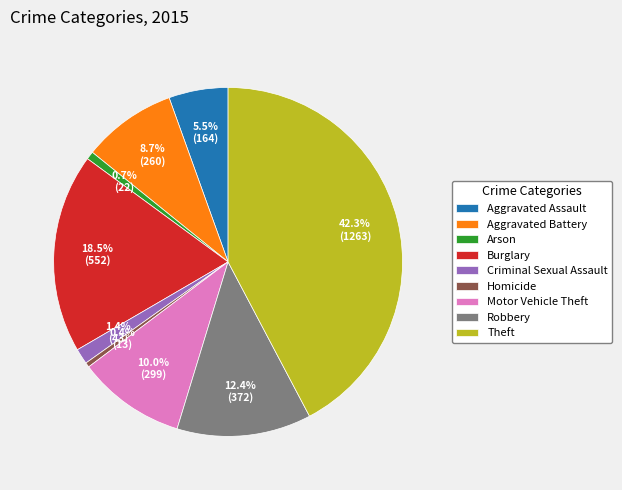

How many slices are in this pie chart?

9